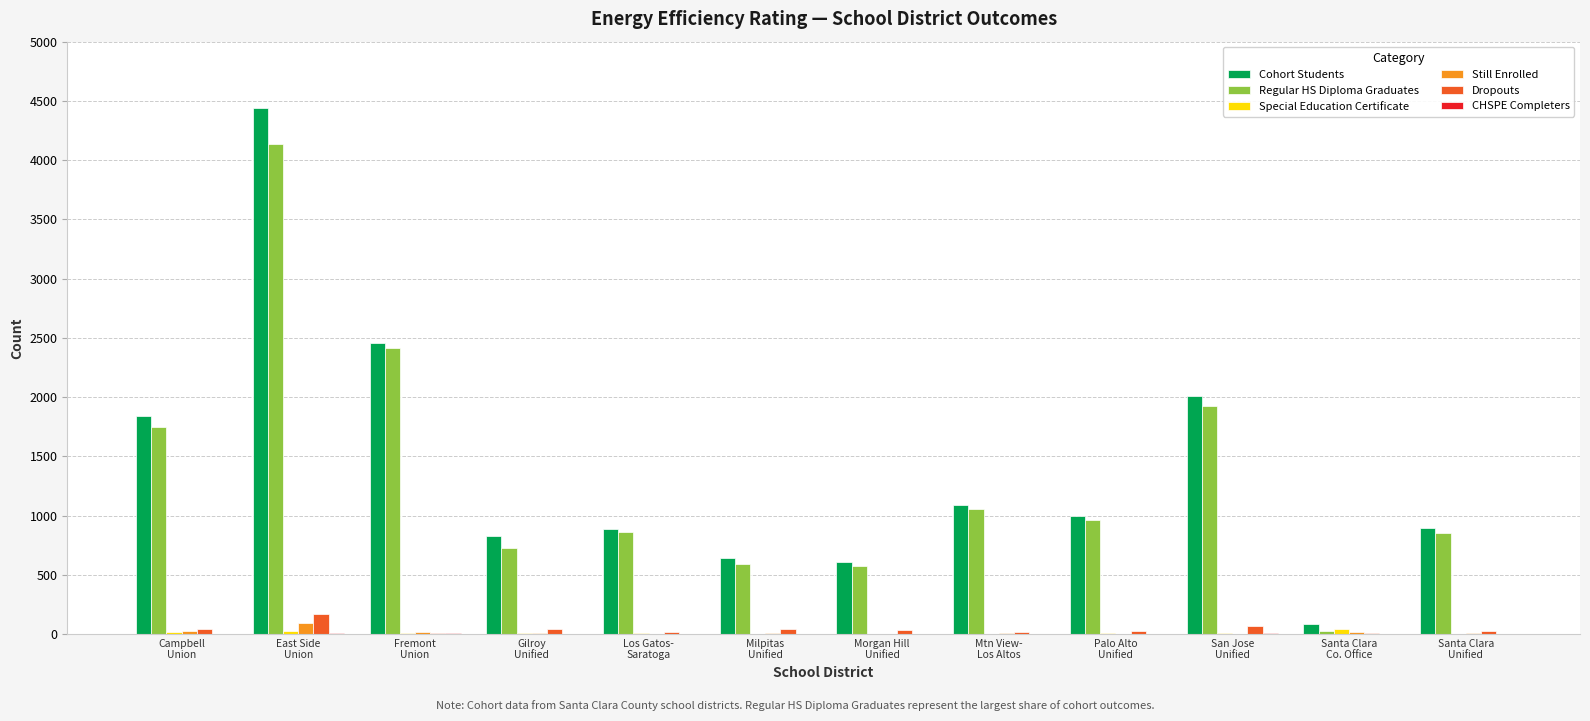

What is the greatest value displayed?

4440